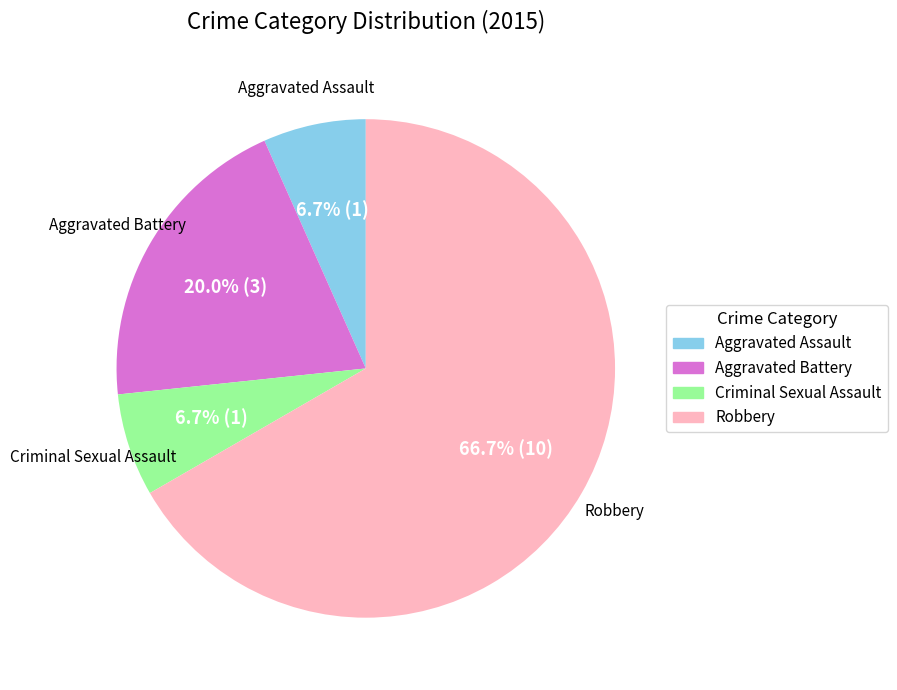

How much of the chart is everything except Aggravated Battery?

80.0%